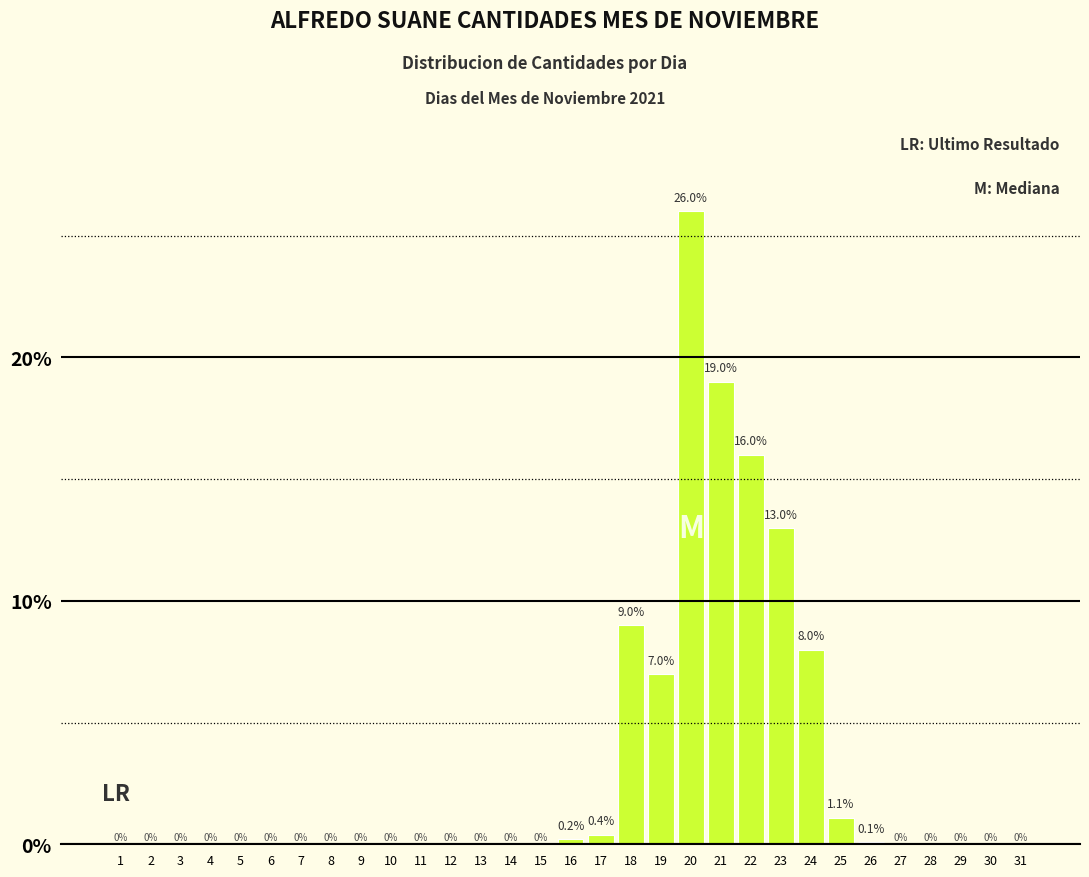

Reading left to right, transcribe all the data shown in this chart.

1=0.0	2=0.0	3=0.0	4=0.0	5=0.0	6=0.0	7=0.0	8=0.0	9=0.0	10=0.0	11=0.0	12=0.0	13=0.0	14=0.0	15=0.0	16=0.2	17=0.4	18=9.0	19=7.0	20=26.0	21=19.0	22=16.0	23=13.0	24=8.0	25=1.1	26=0.1	27=0.0	28=0.0	29=0.0	30=0.0	31=0.0